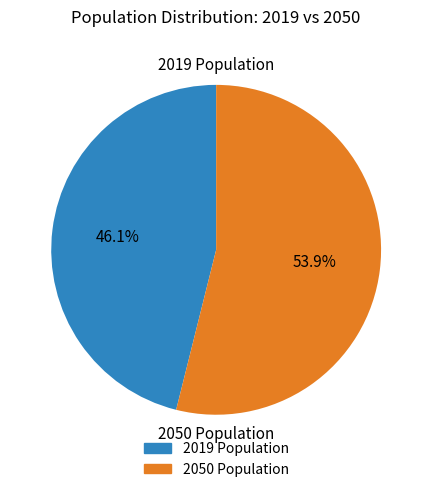

To the nearest percent, what is the difference between the 2050 Population and 2019 Population slice percentages?

8%